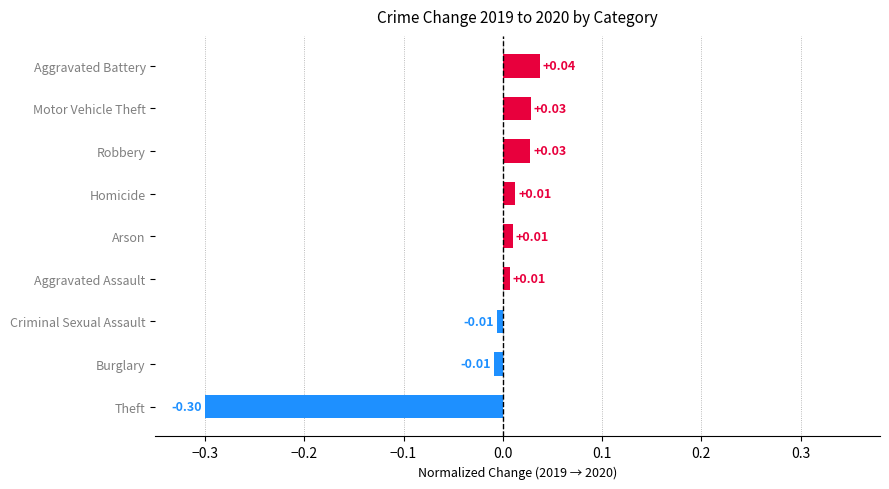

How many negative values are there?

3